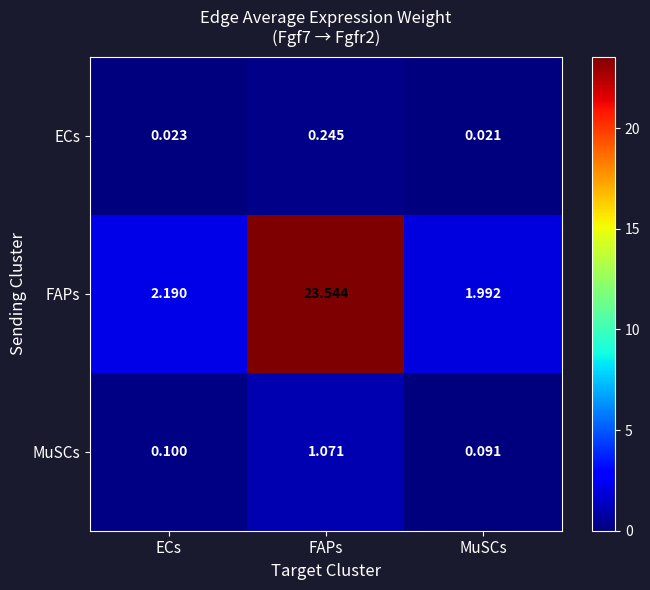

Rank the series by their maximum value, from highest to lowest.

FAPs, MuSCs, ECs